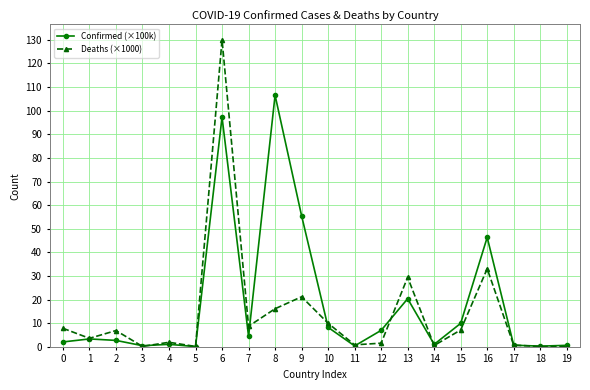

Read the Confirmed (×100k) value at 5.

0.1